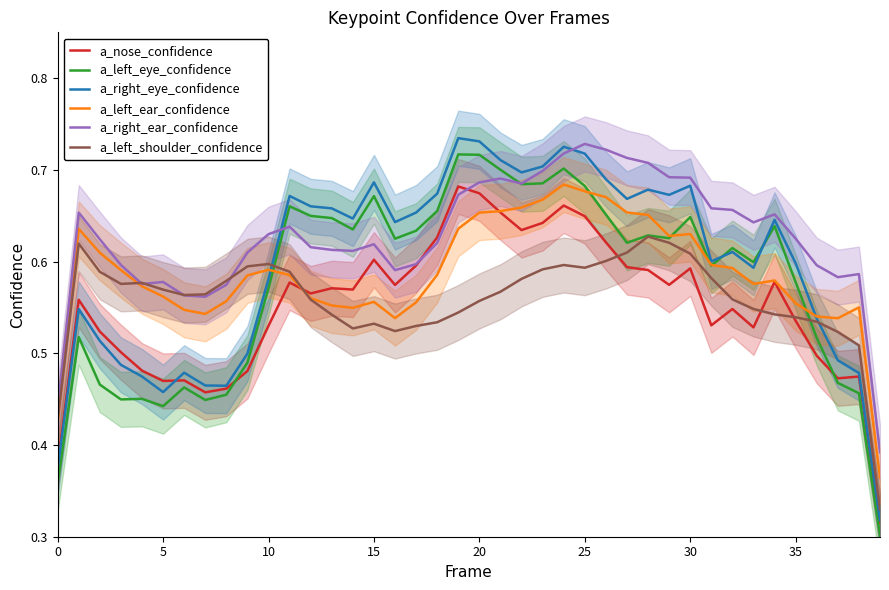

Is the value of a_left_ear_confidence at 20 greater than the value of a_left_shoulder_confidence at 25?

Yes